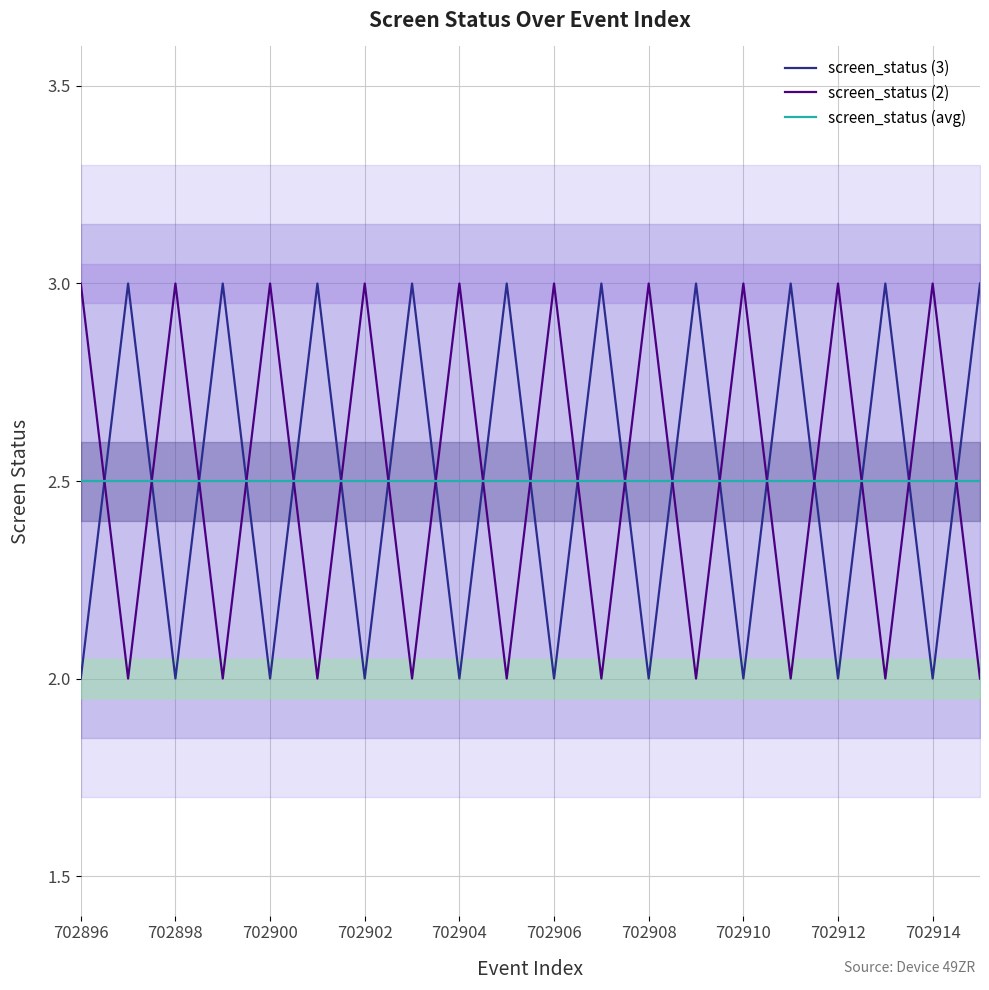

At which label does screen_status (avg) reach its minimum?

702896